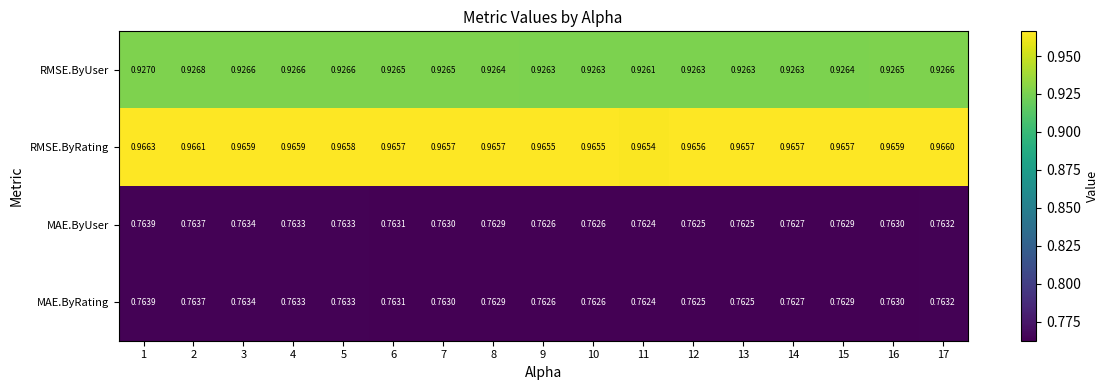

Is the value of MAE.ByRating at 11 greater than the value of MAE.ByUser at 6?

No